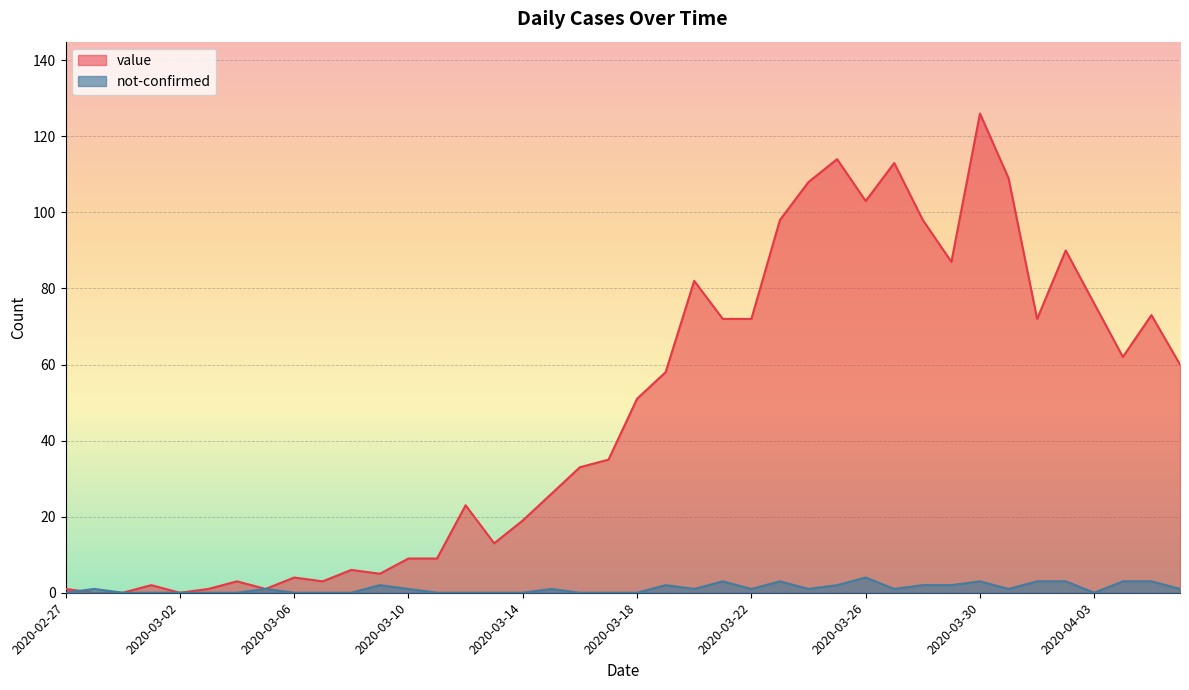

Reading right to left, what are all the values shown in this chart?

value: 2020-04-06=60	2020-04-05=73	2020-04-04=62	2020-04-03=76	2020-04-02=90	2020-04-01=72	2020-03-31=109	2020-03-30=126	2020-03-29=87	2020-03-28=98	2020-03-27=113	2020-03-26=103	2020-03-25=114	2020-03-24=108	2020-03-23=98	2020-03-22=72	2020-03-21=72	2020-03-20=82	2020-03-19=58	2020-03-18=51	2020-03-17=35	2020-03-16=33	2020-03-15=26	2020-03-14=19	2020-03-13=13	2020-03-12=23	2020-03-11=9	2020-03-10=9	2020-03-09=5	2020-03-08=6	2020-03-07=3	2020-03-06=4	2020-03-05=1	2020-03-04=3	2020-03-03=1	2020-03-02=0	2020-03-01=2	2020-02-29=0	2020-02-28=0	2020-02-27=1
not-confirmed: 2020-04-06=1	2020-04-05=3	2020-04-04=3	2020-04-03=0	2020-04-02=3	2020-04-01=3	2020-03-31=1	2020-03-30=3	2020-03-29=2	2020-03-28=2	2020-03-27=1	2020-03-26=4	2020-03-25=2	2020-03-24=1	2020-03-23=3	2020-03-22=1	2020-03-21=3	2020-03-20=1	2020-03-19=2	2020-03-18=0	2020-03-17=0	2020-03-16=0	2020-03-15=1	2020-03-14=0	2020-03-13=0	2020-03-12=0	2020-03-11=0	2020-03-10=1	2020-03-09=2	2020-03-08=0	2020-03-07=0	2020-03-06=0	2020-03-05=1	2020-03-04=0	2020-03-03=0	2020-03-02=0	2020-03-01=0	2020-02-29=0	2020-02-28=1	2020-02-27=0